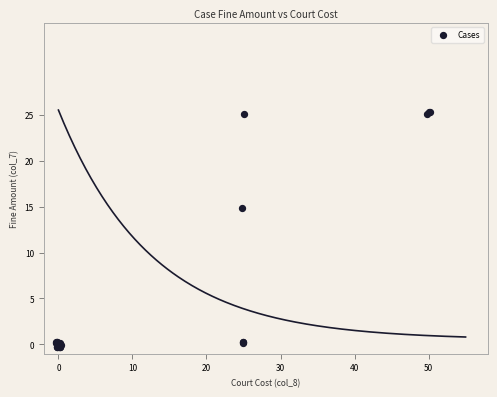

What Y value in the scatter plot is closest to 12?

14.8